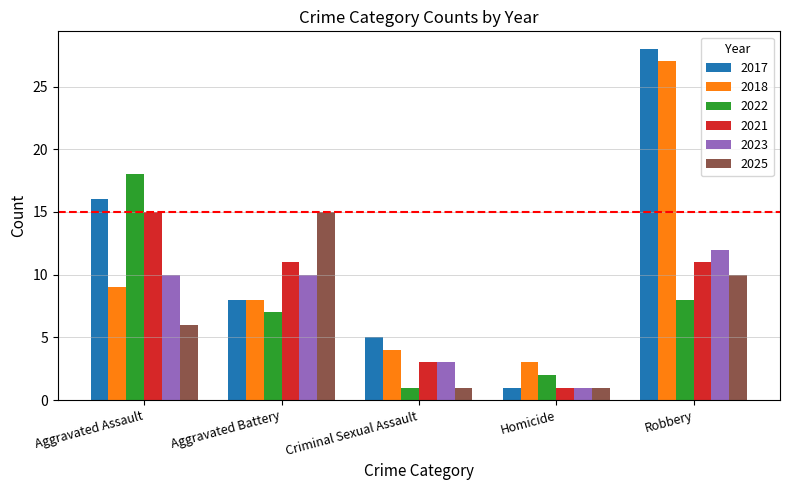

Read the 2021 value at Aggravated Assault, to the nearest 5.

15